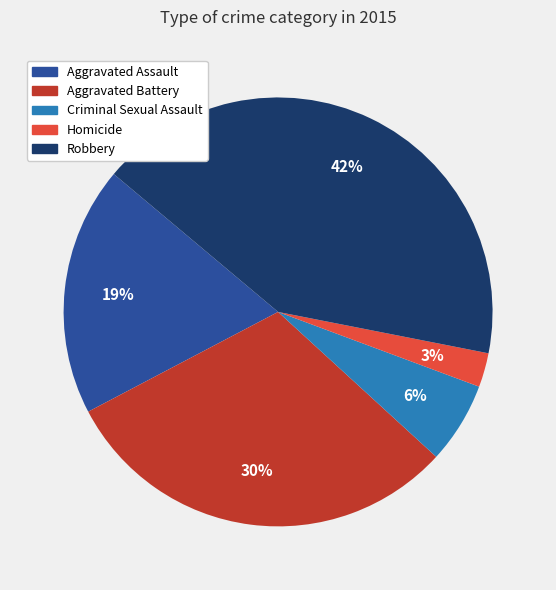

Is it true that Aggravated Assault is 19% of the pie?

True